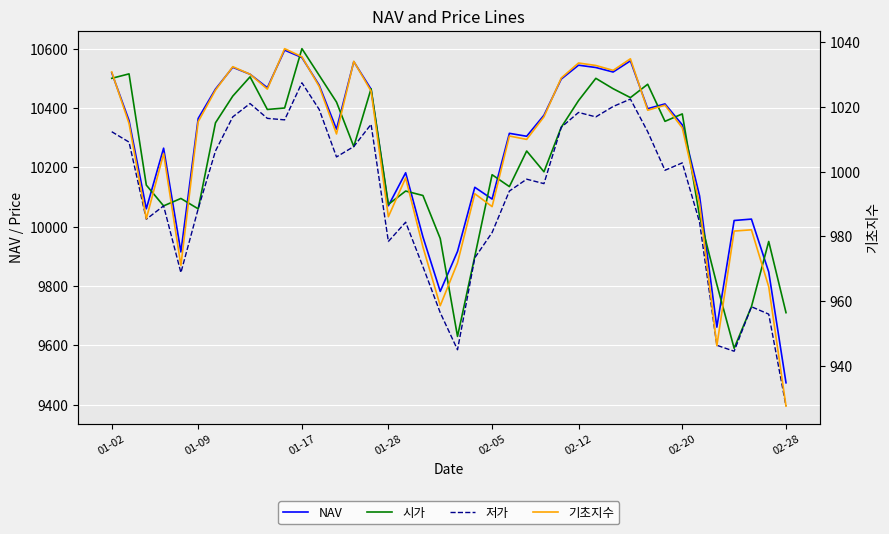

What is the value of the NAV point at the 24th from the left?

10314.6